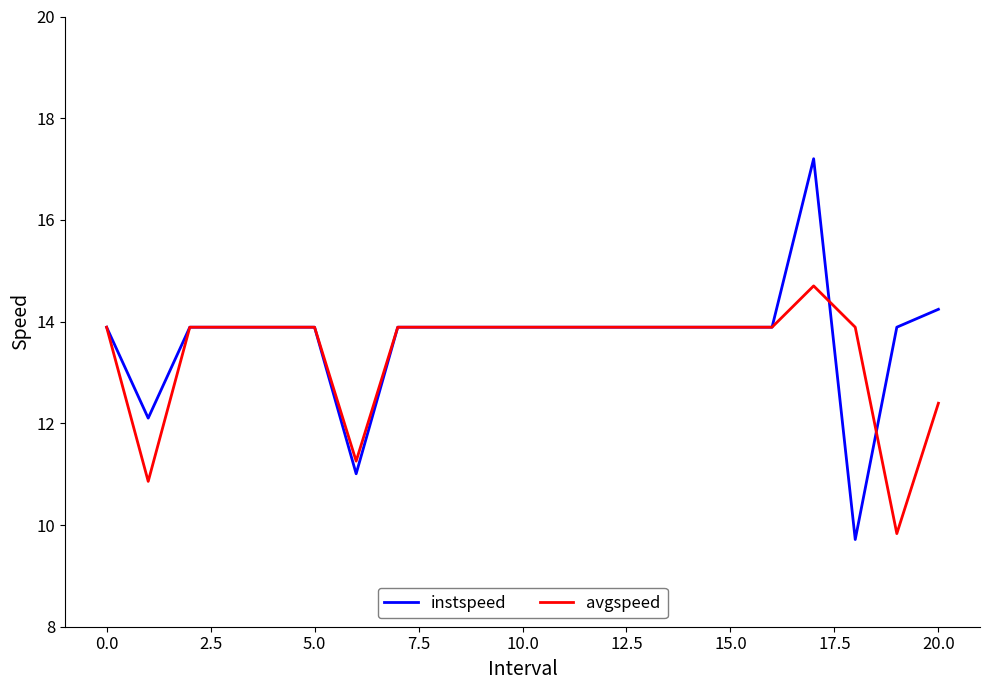

Which series has the widest spread of values?

instspeed